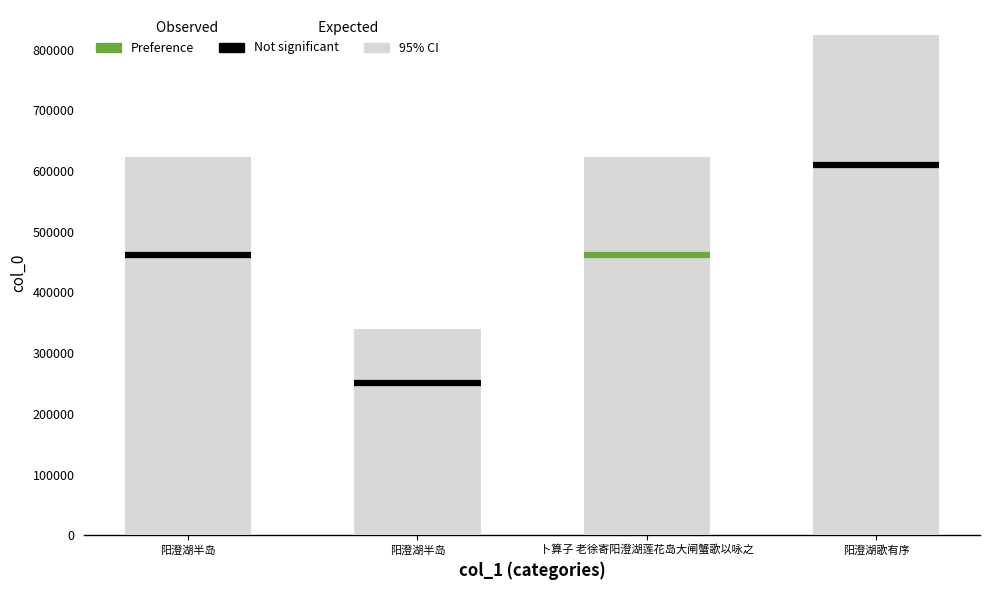

What is the label of the 2nd bar from the right?

卜算子 老徐寄阳澄湖莲花岛大闸蟹歌以咏之